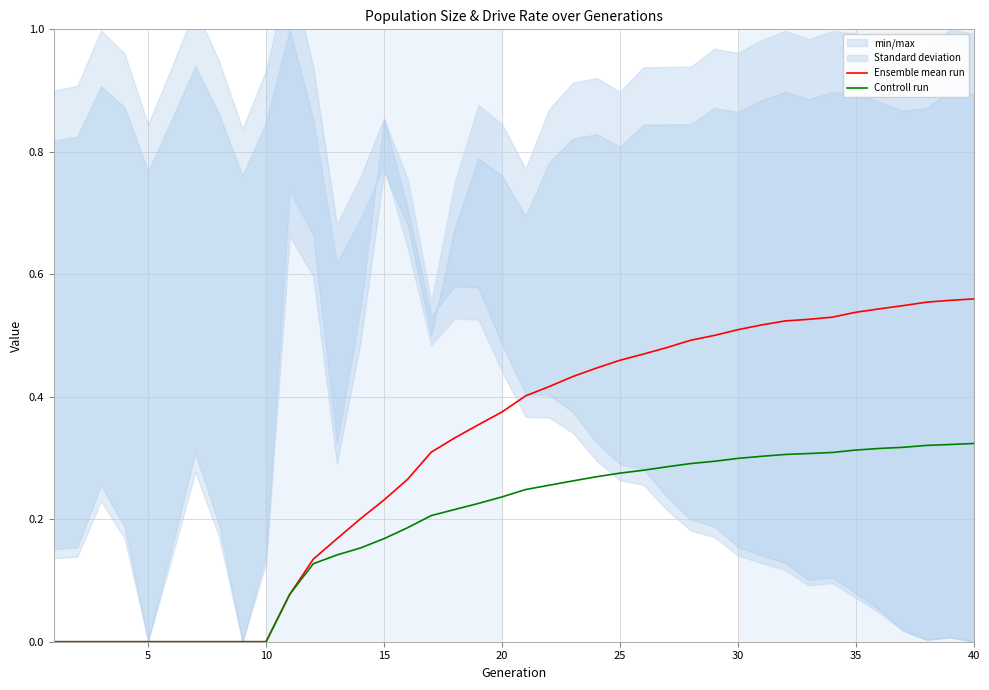

True or false: Ensemble mean run and Controll run intersect in this chart.

False